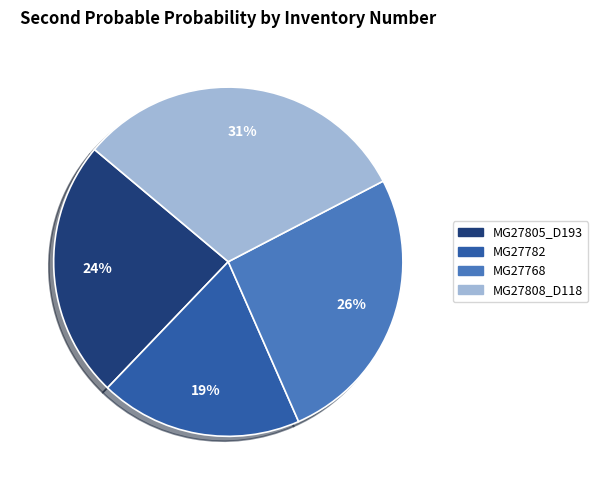

The MG27805_D193 slice represents 11% of the pie. True or false?

False